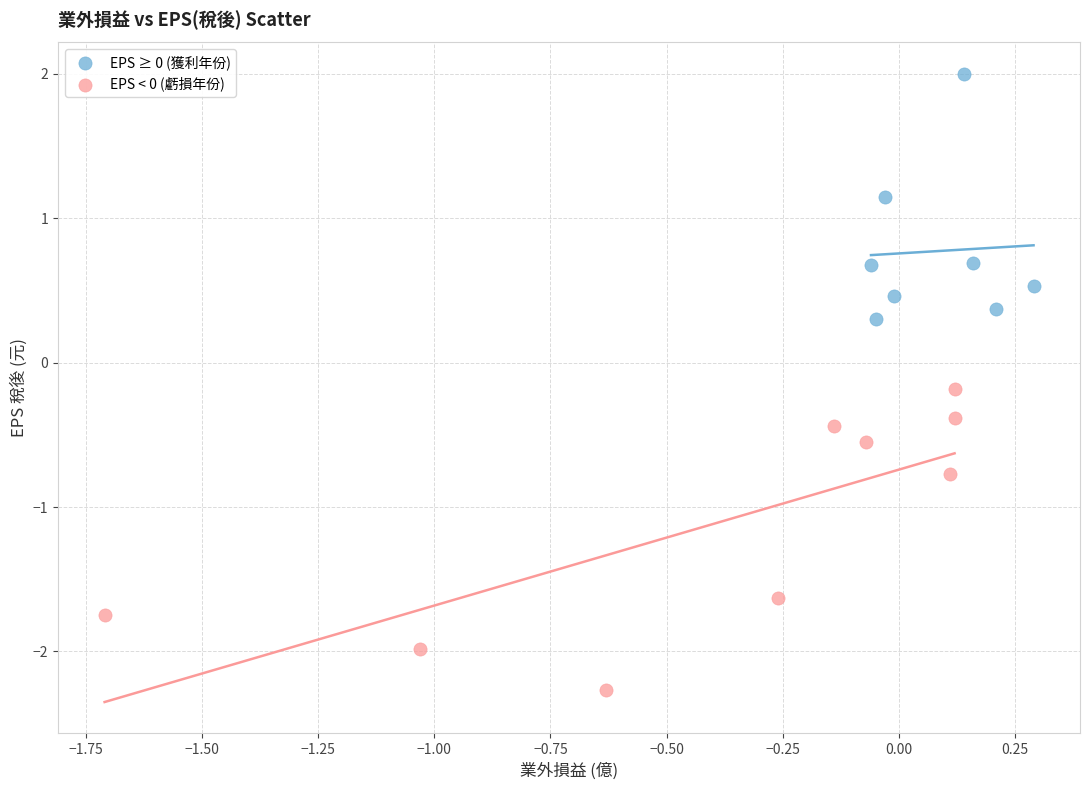

Which series contains the lowest Y value?

EPS < 0 (虧損年份)